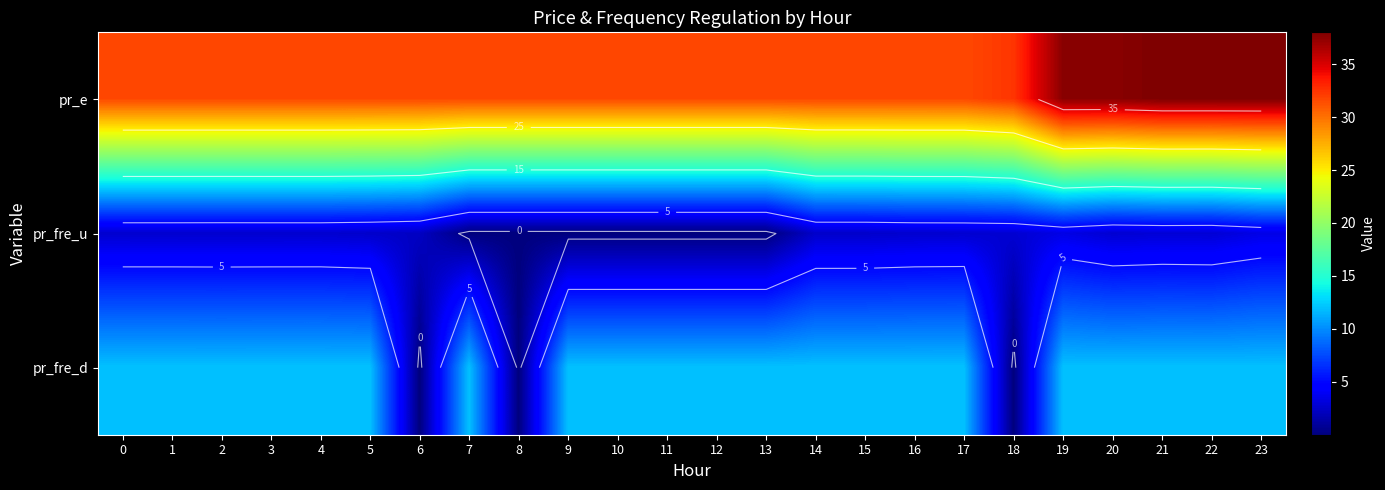

The value of pr_e at 21 is 68.2. True or false?

False